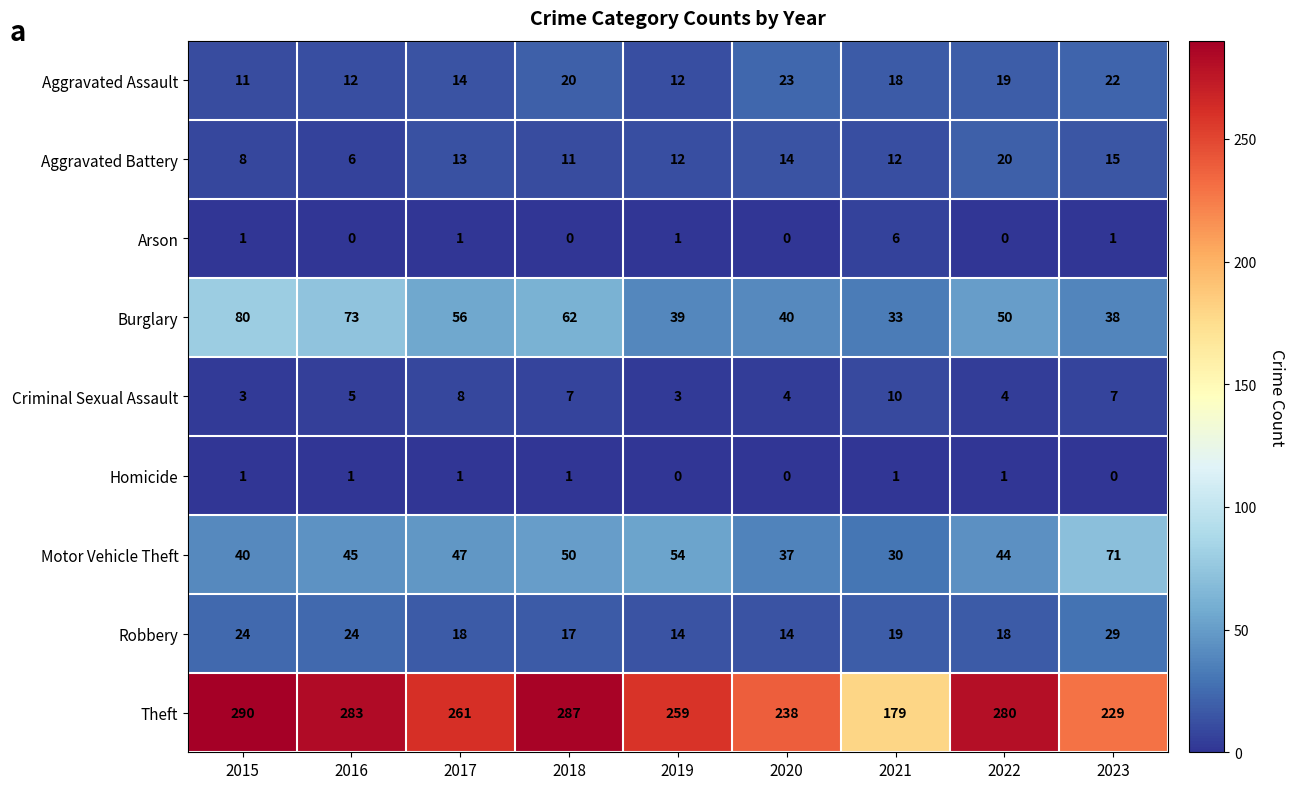

At which category is the sum across all series the highest?

2015